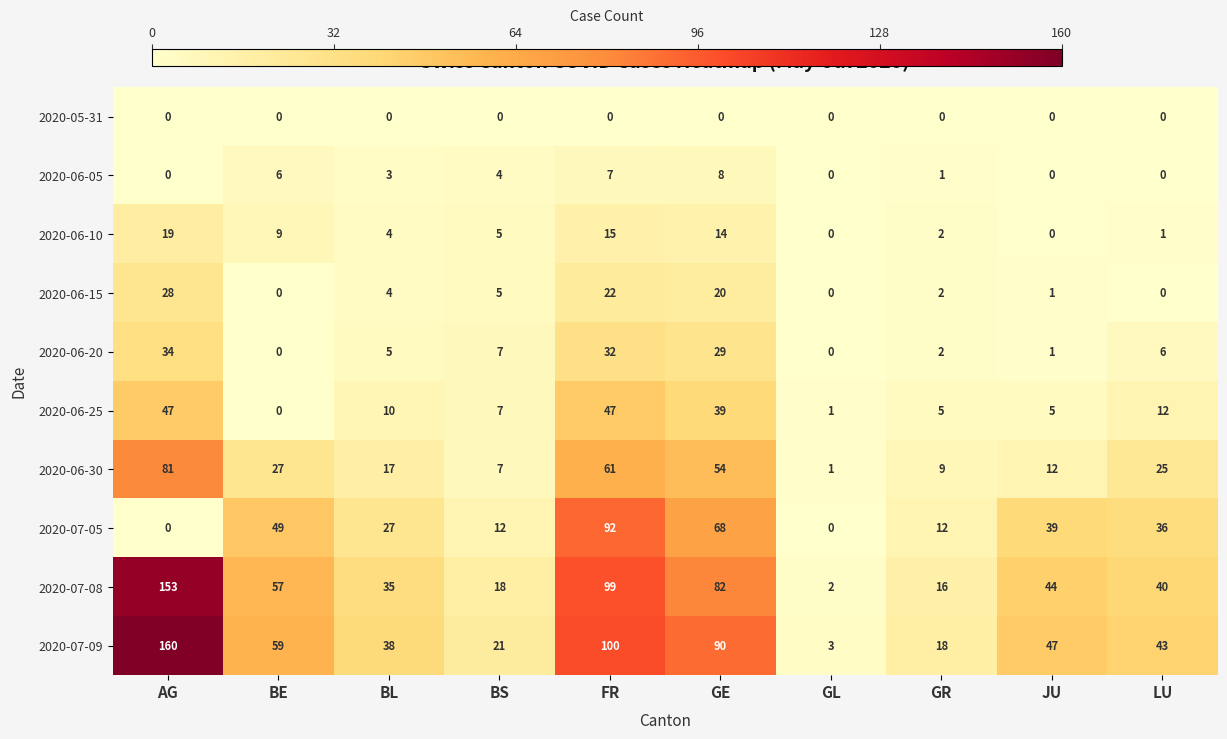

List the labels in order of 2020-06-30 value, largest first.

AG, FR, GE, BE, LU, BL, JU, GR, BS, GL